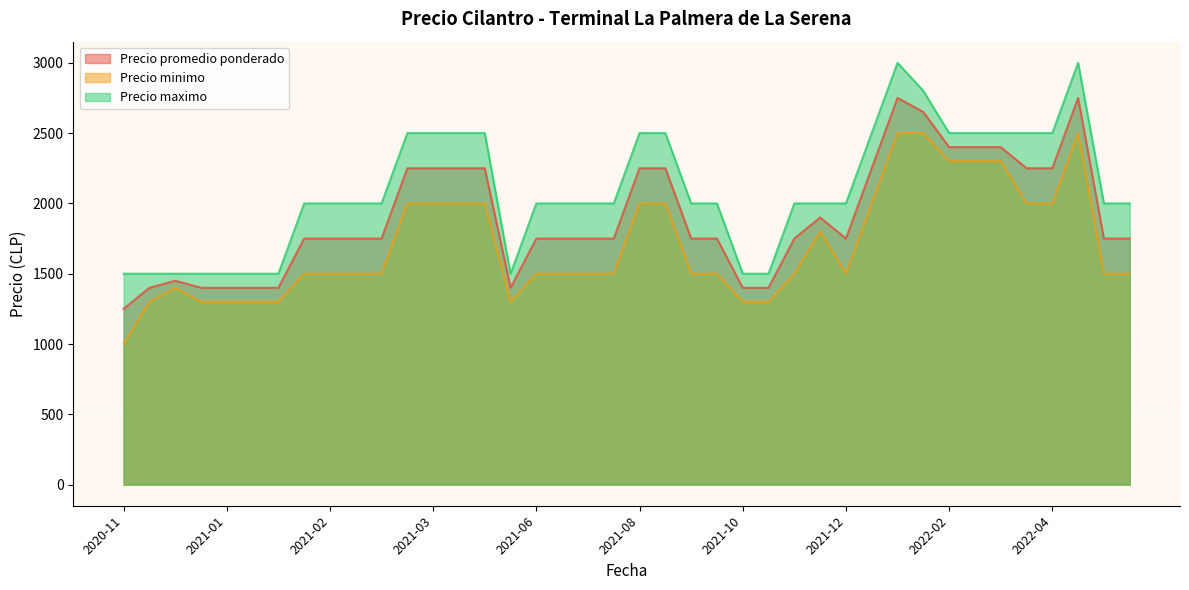

Is the value of Precio maximo at 2021-02-11 greater than the value of Precio minimo at 2022-02-03?

No